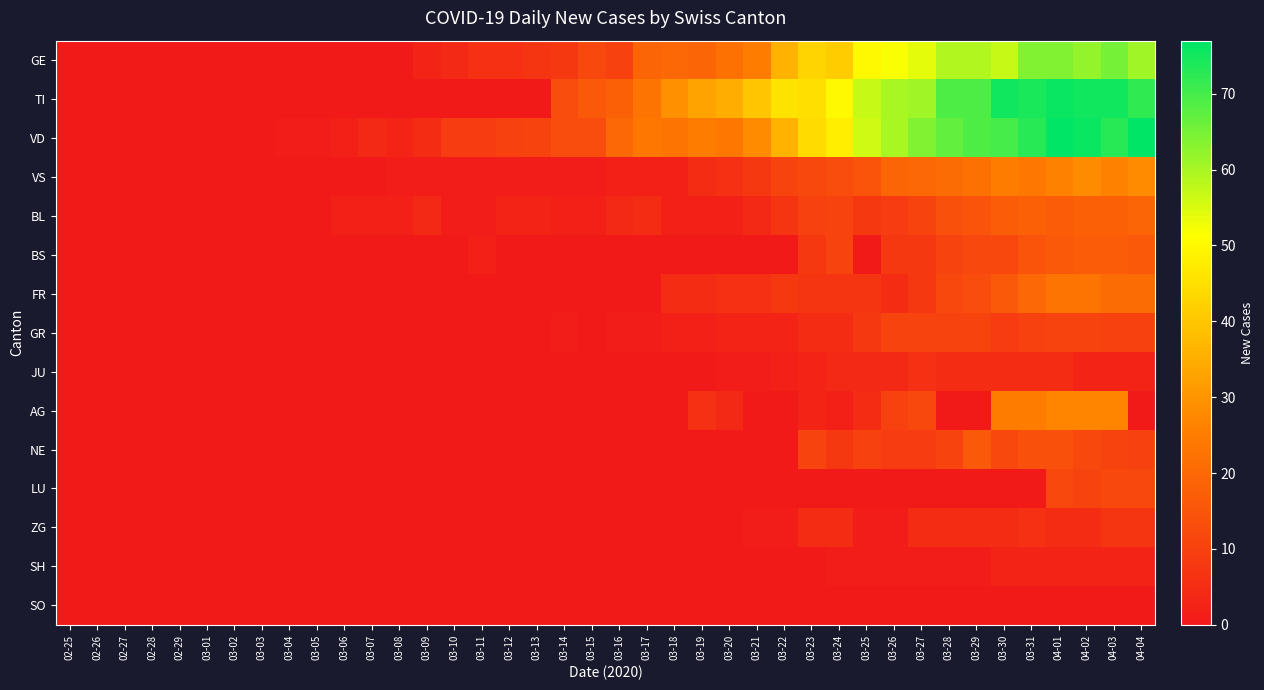

What is the maximum value shown in the chart?

77